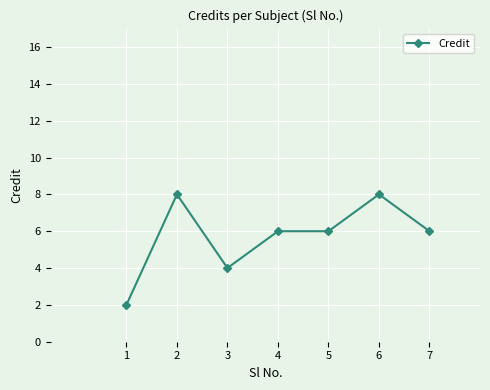

What is the sum of all values?

40